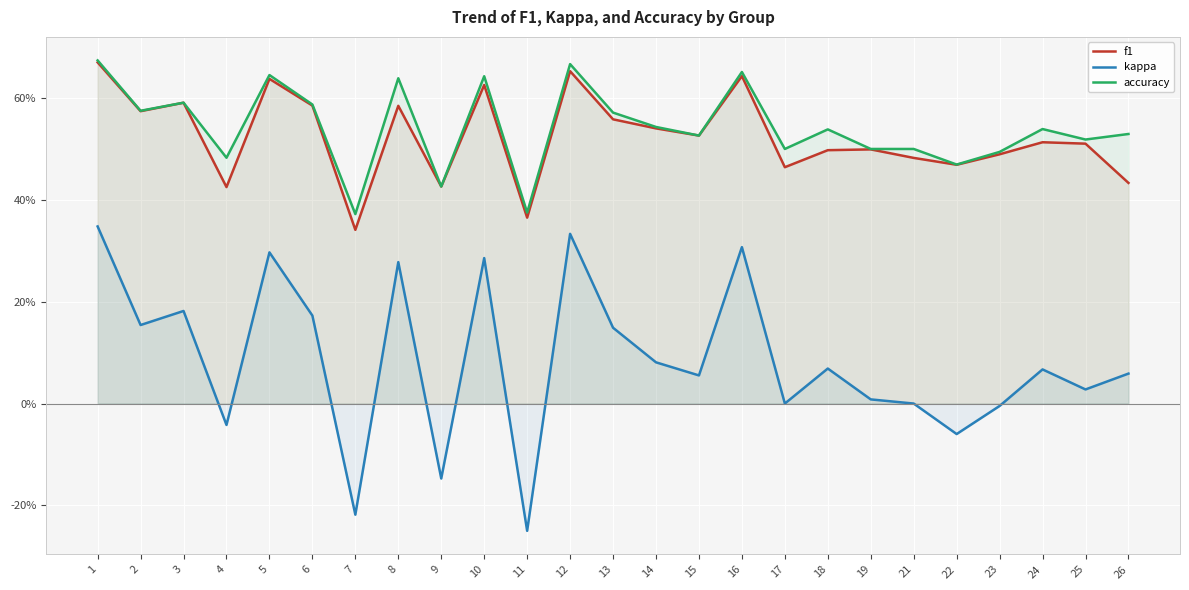

True or false: accuracy and kappa cross at least once.

False